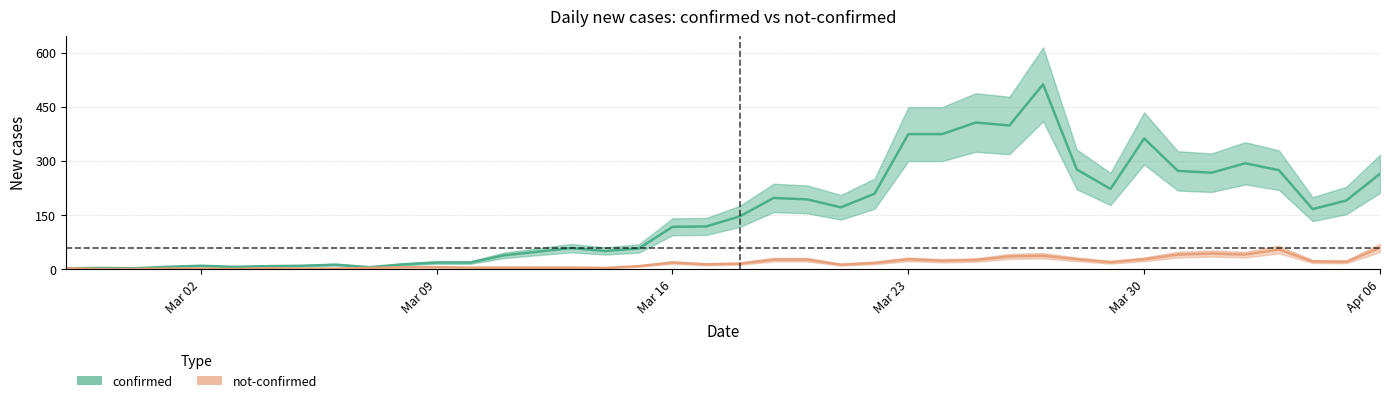

What are all the series names shown in the legend?

confirmed, not-confirmed